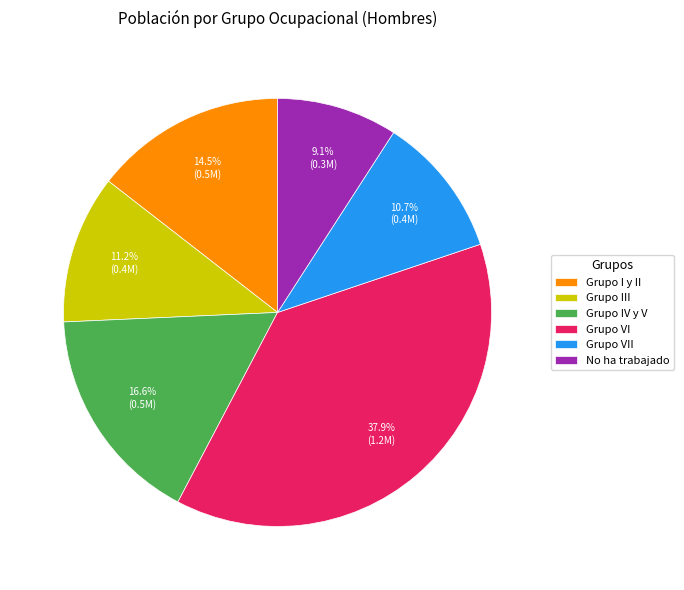

To the nearest percent, what portion does Grupo III represent?

11%